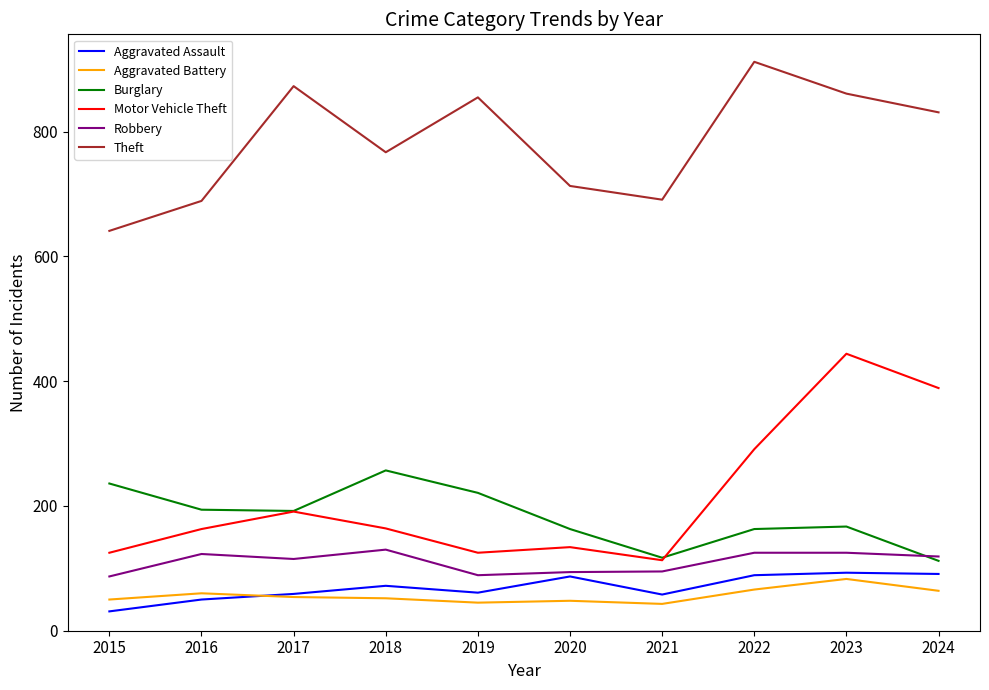

Read the Burglary value at 2023, to the nearest 5.

165